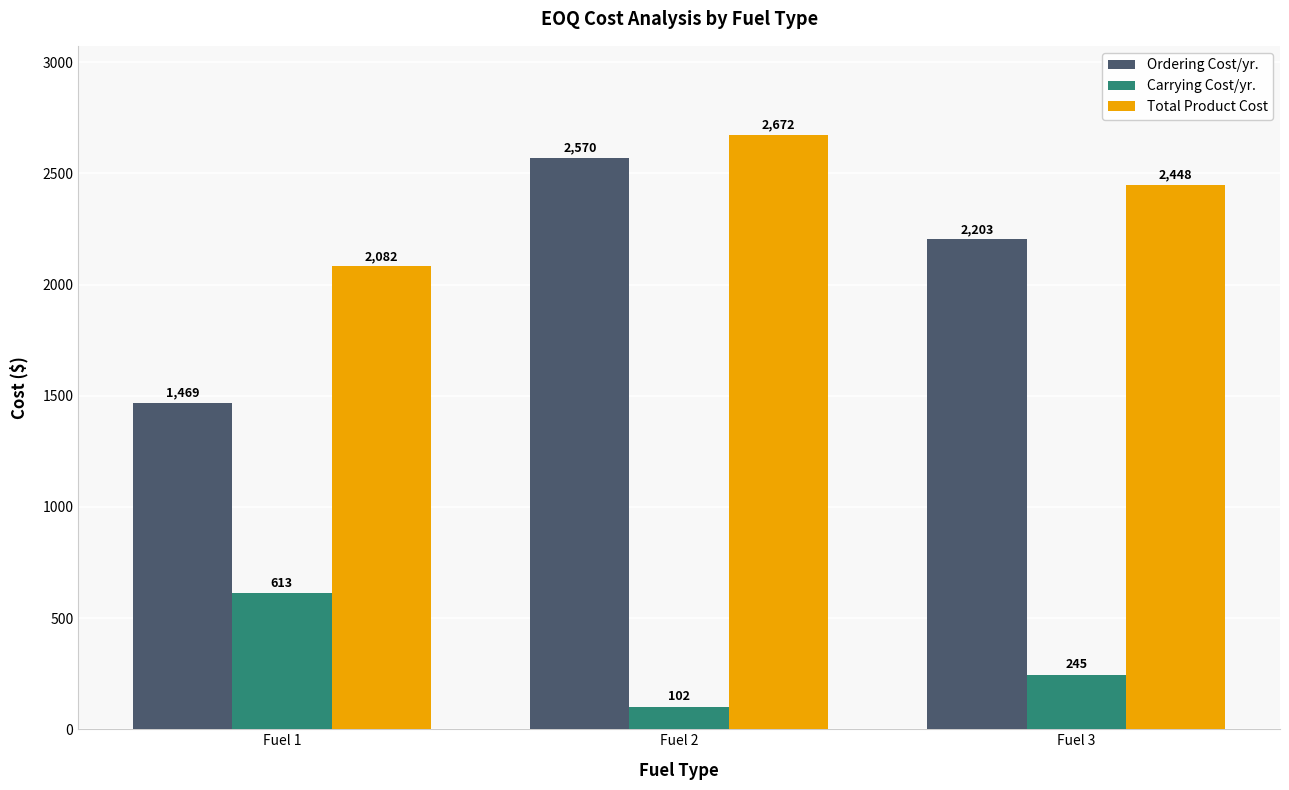

The value of Carrying Cost/yr. at Fuel 2 is 102.1. True or false?

True